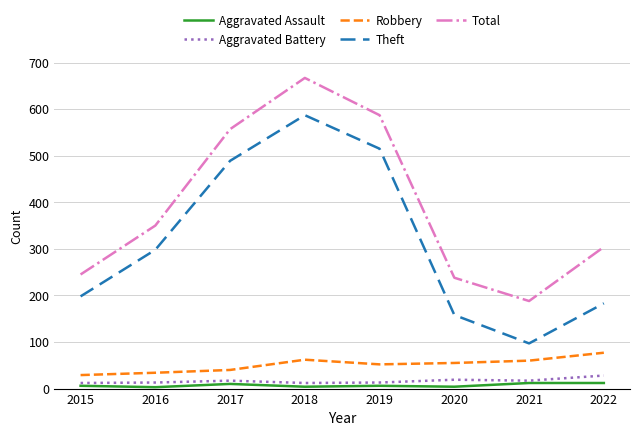

At how many categories does at least one series exceed 494?

3